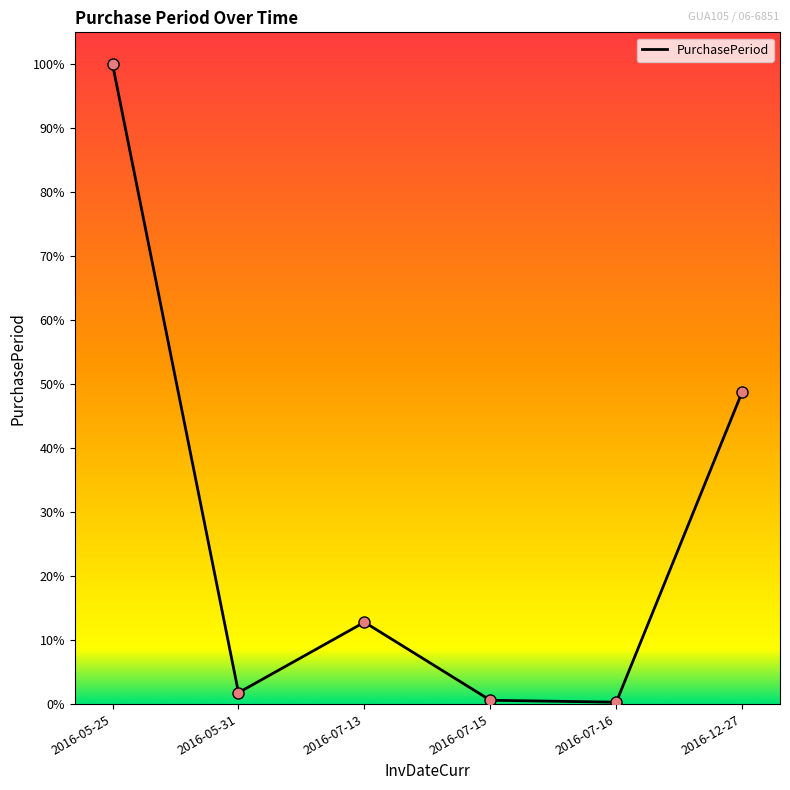

What is the change in value from 2016-05-25 to 2016-07-13?

-293